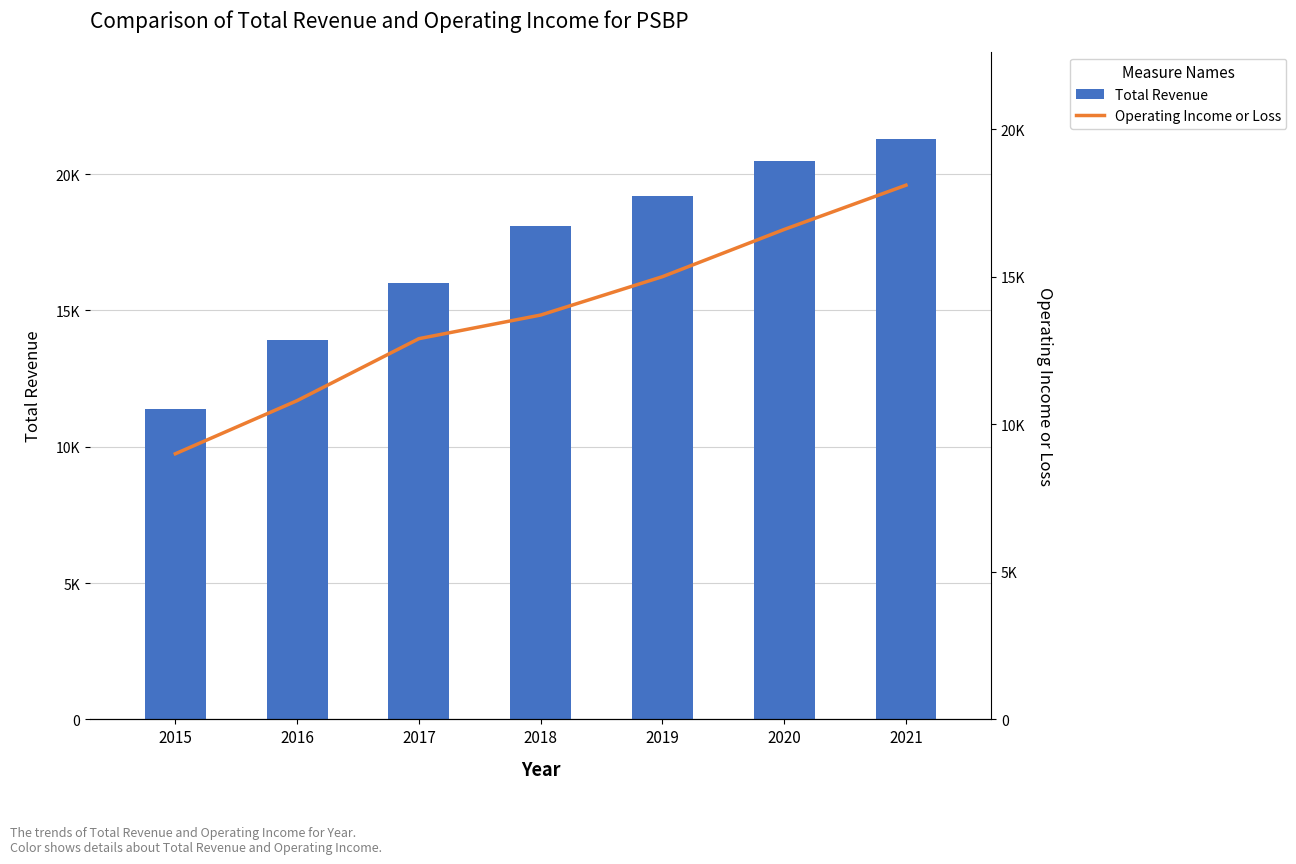

How many Operating Income or Loss values are between 10800 and 16600?

5